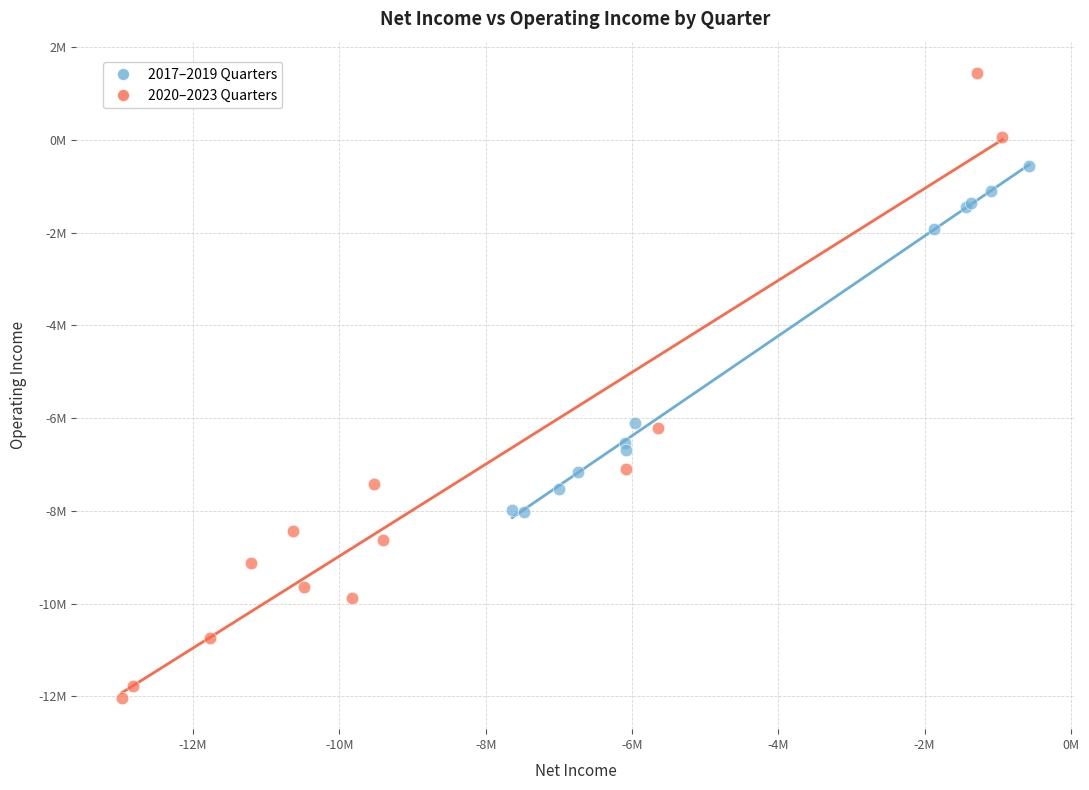

Which series reaches the maximum Y coordinate?

2020–2023 Quarters